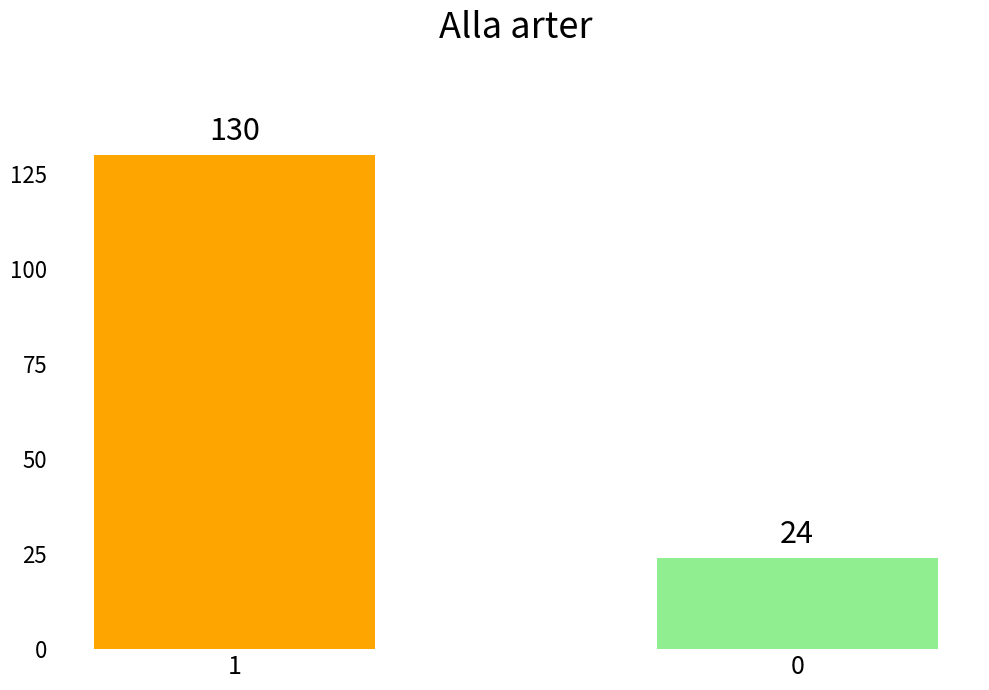

Does the chart contain stacked bars?

No